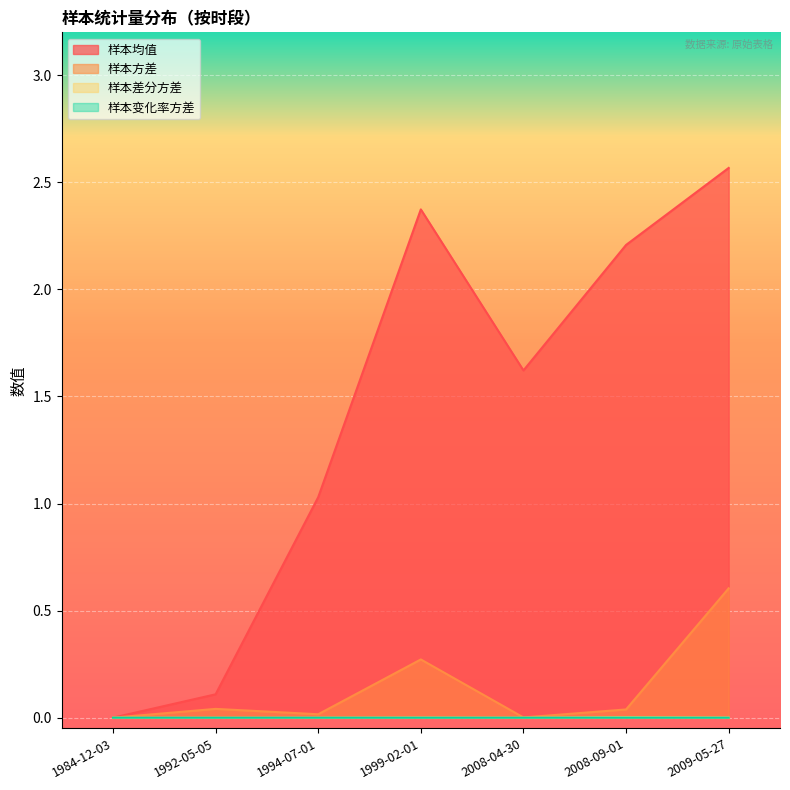

What is the label of the 1st point from the left?

1984-12-03